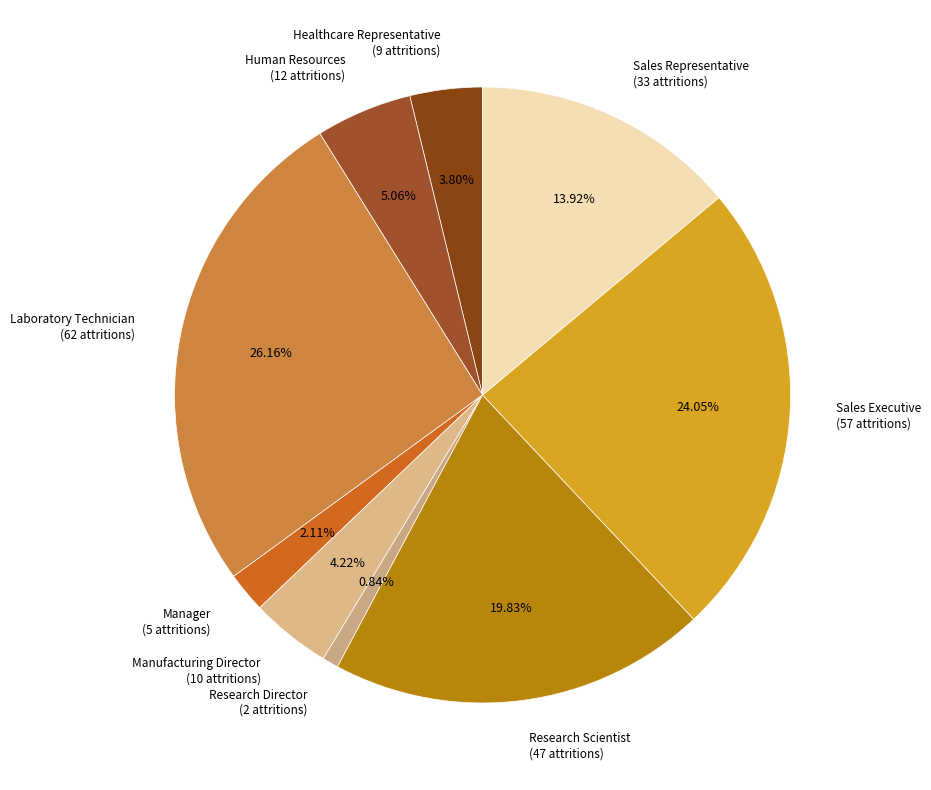

Count the number of slices in the pie.

9